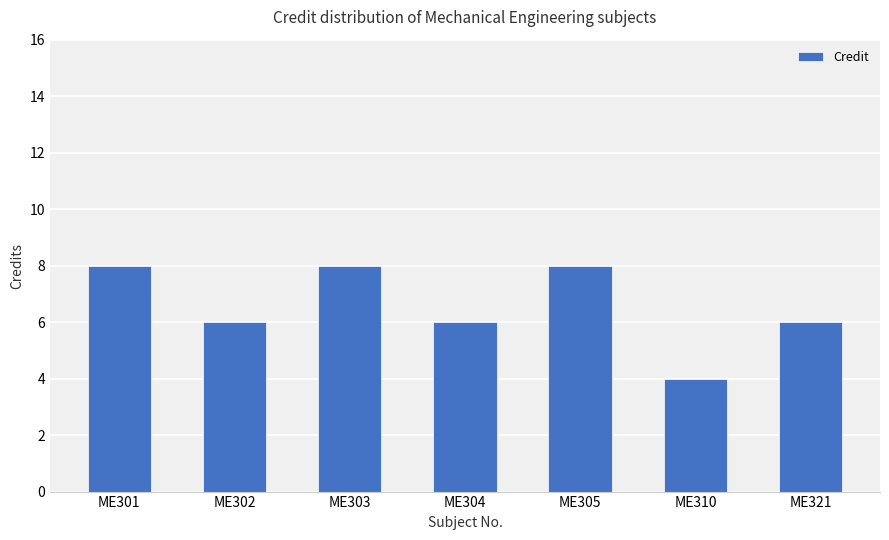

Does the chart contain stacked bars?

No